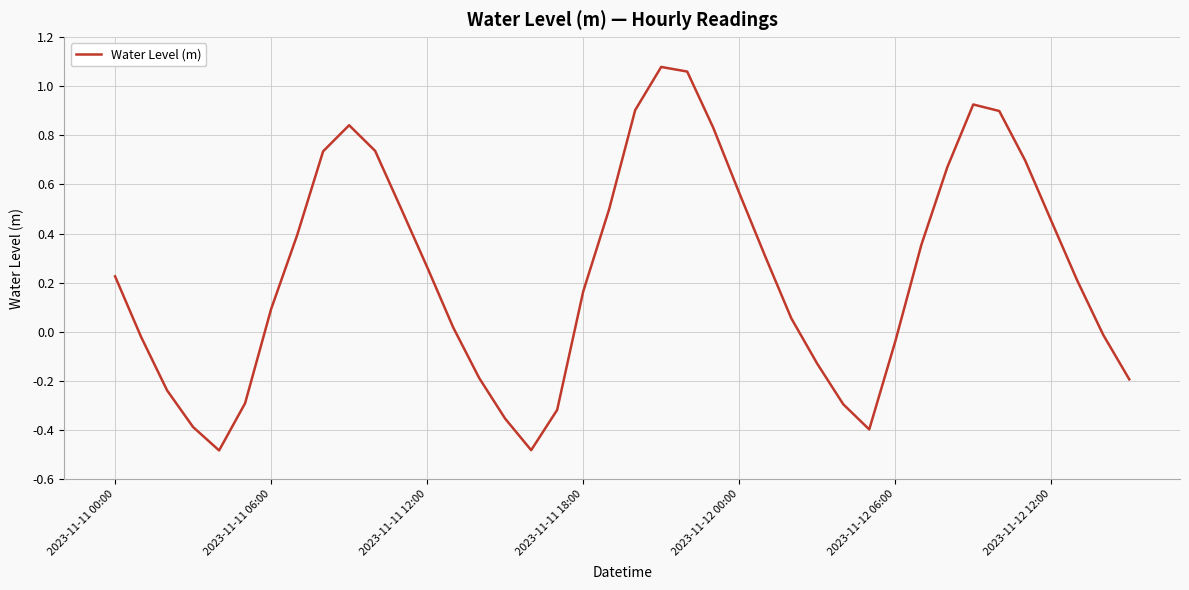

What is the difference between the maximum and minimum values?

1.6